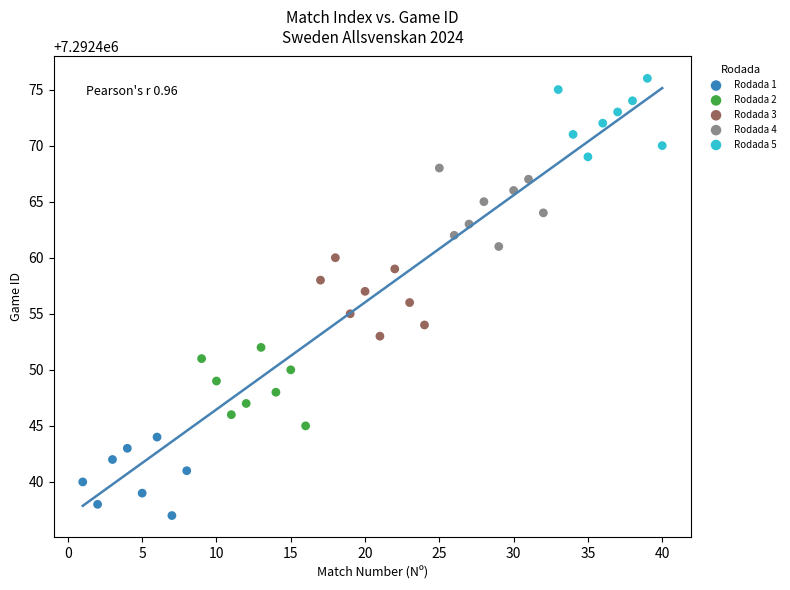

Which series reaches the maximum Y coordinate?

Rodada 5